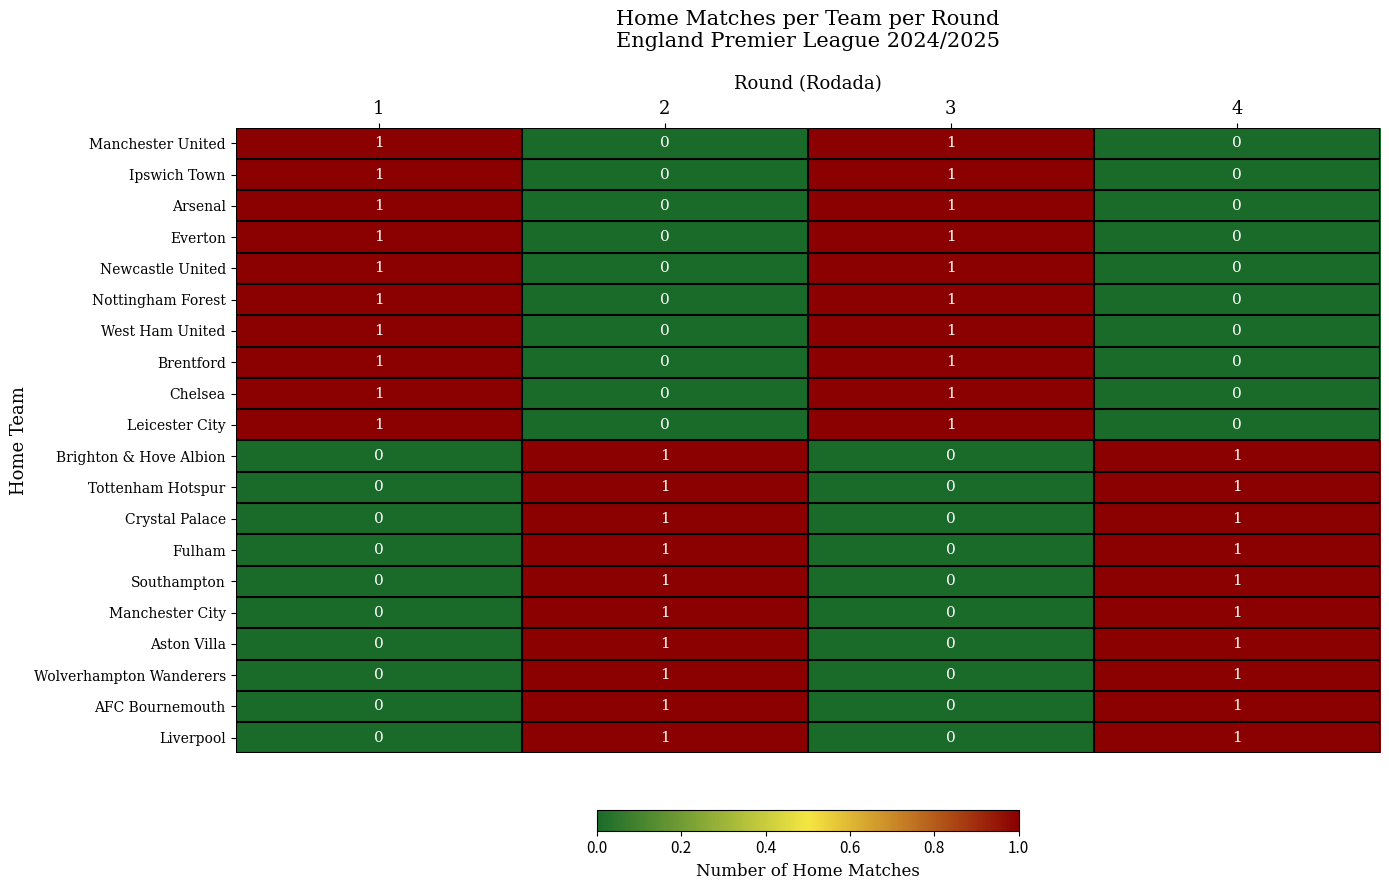

How many Manchester United values are between 0 and 1?

4